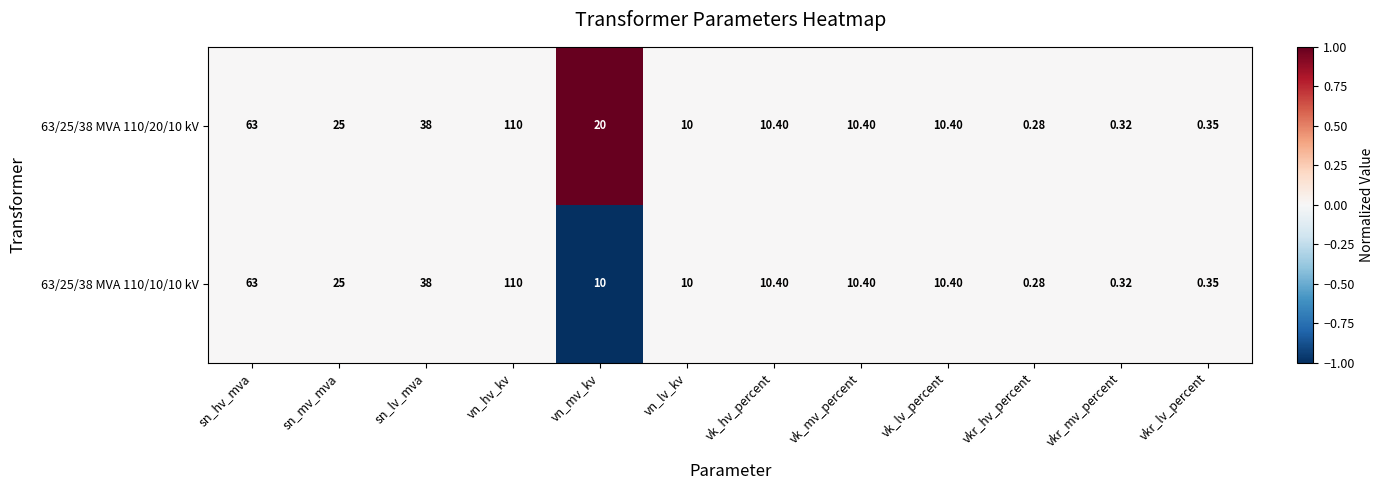

Is the value of 63/25/38 MVA 110/10/10 kV at vk_mv_percent greater than the value of 63/25/38 MVA 110/20/10 kV at sn_lv_mva?

No